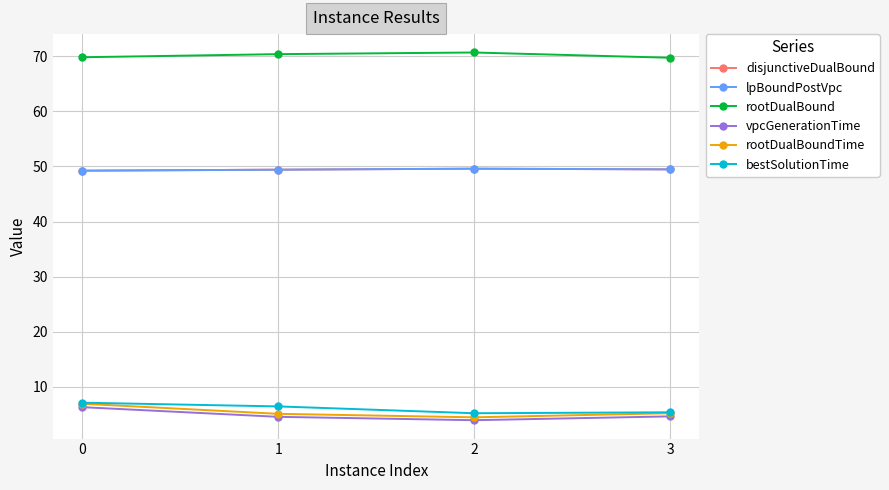

Is this an area chart (filled region under the line)?

No